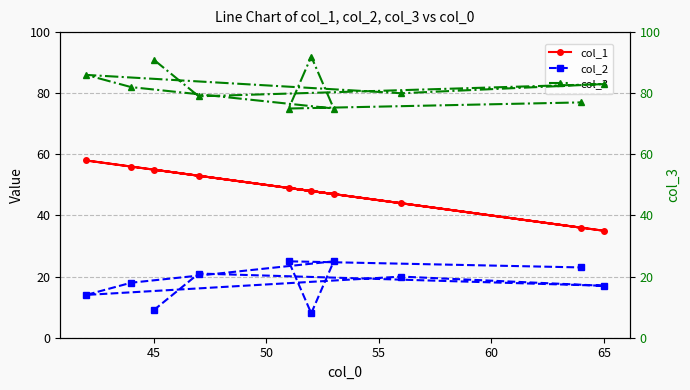

What is the difference between the maximum and minimum values in the col_1 series?

23